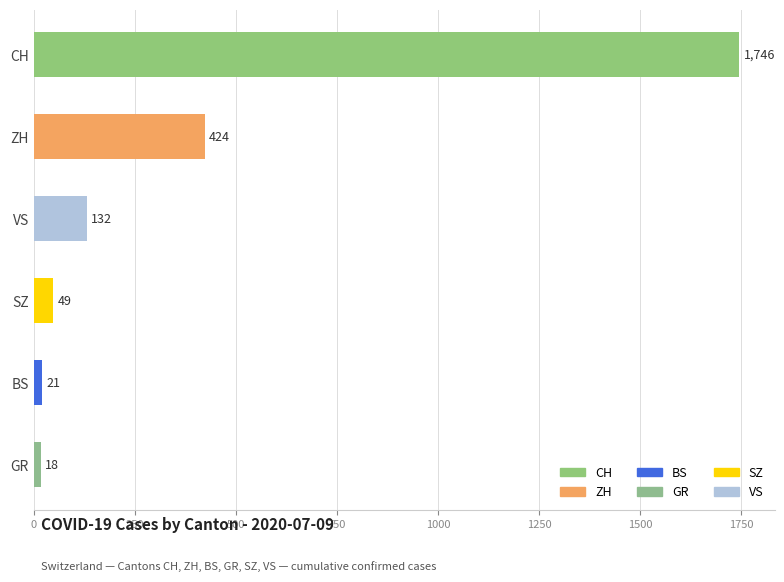

What is the label of the 3rd bar from the bottom?

SZ